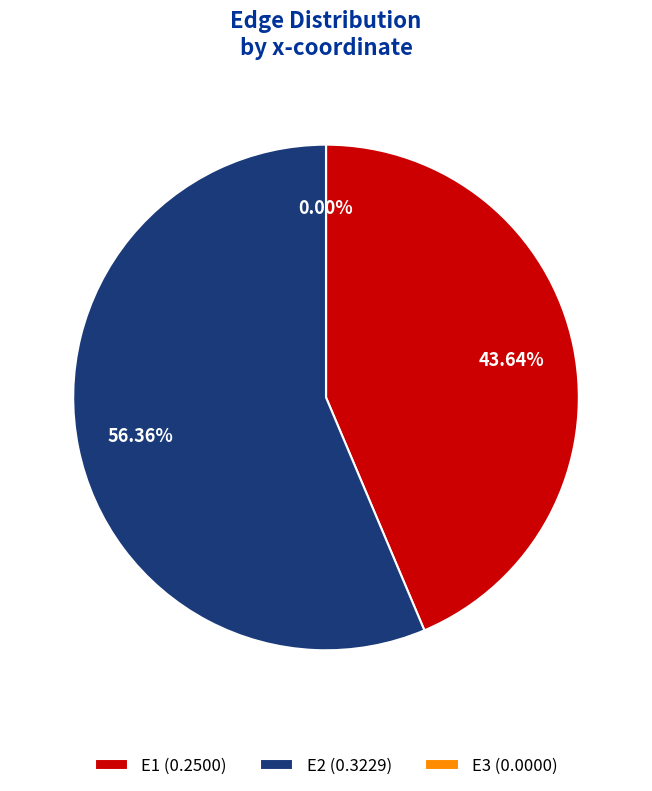

Which category has the smallest portion of the pie?

E3